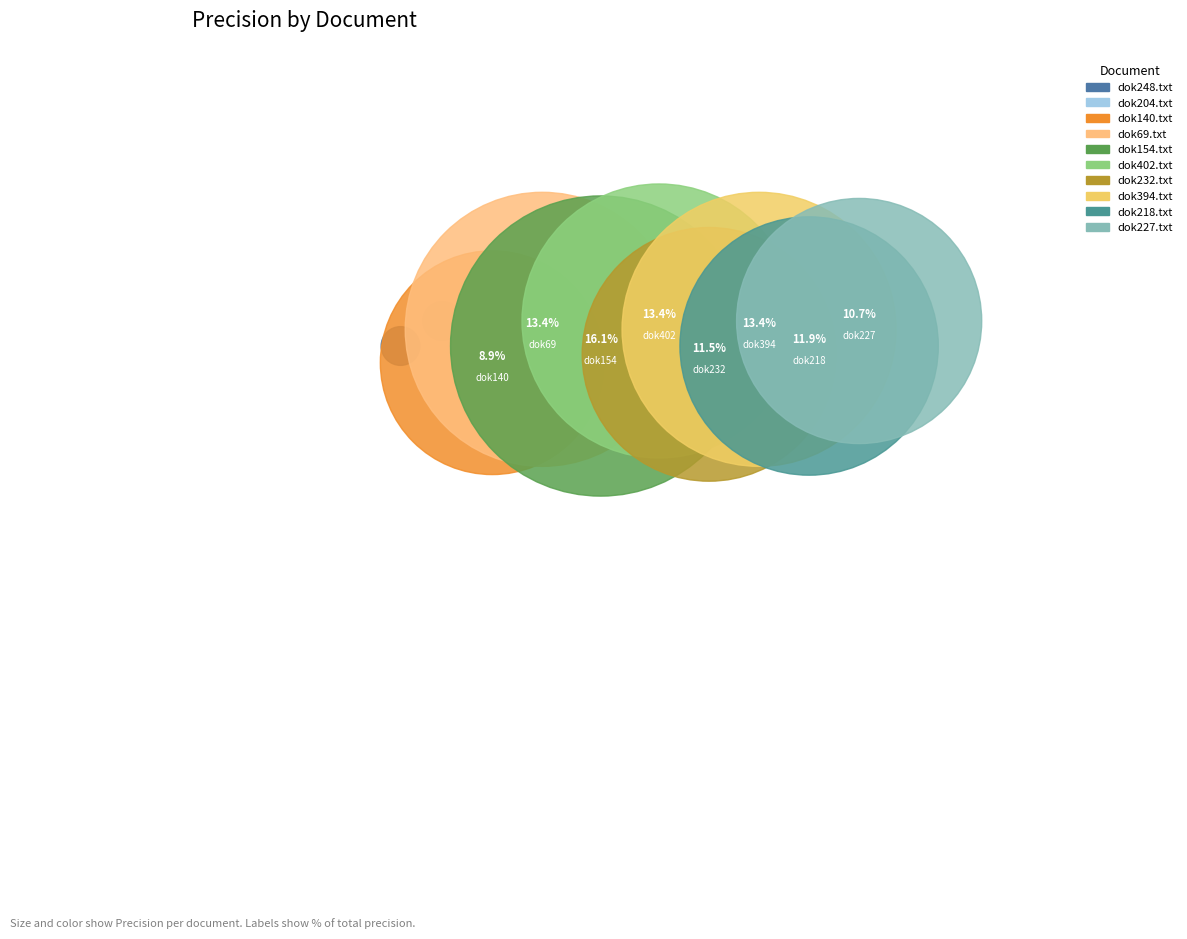

How many segments does this pie chart have?

10